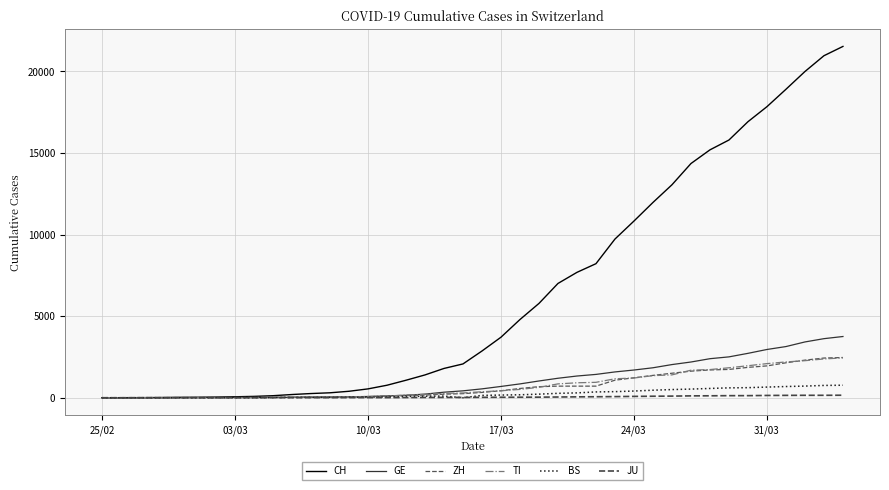

How many lines are shown in the chart?

6